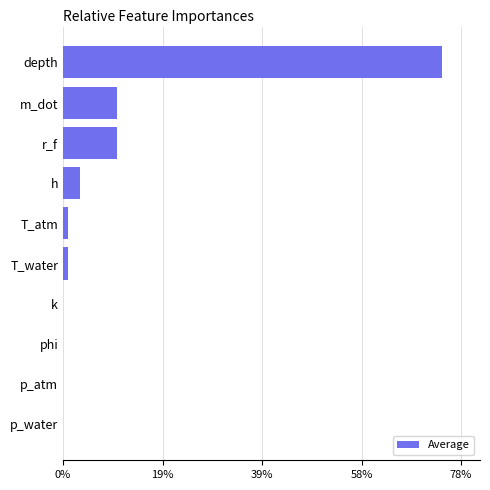

The value at p_water is 0.0. True or false?

True